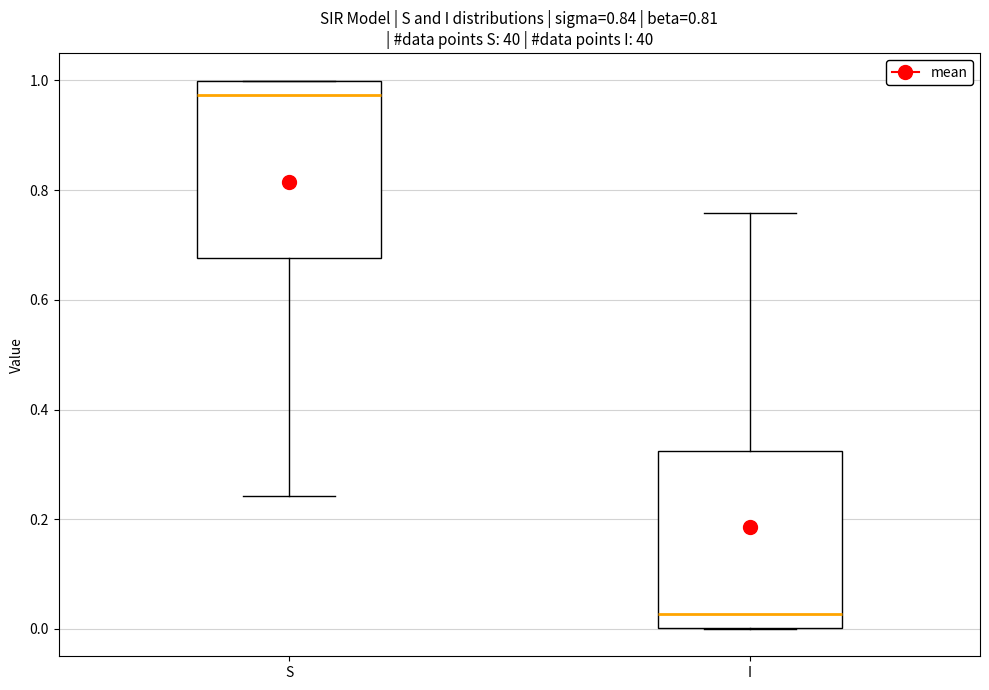

Which box has the lowest median line?

I